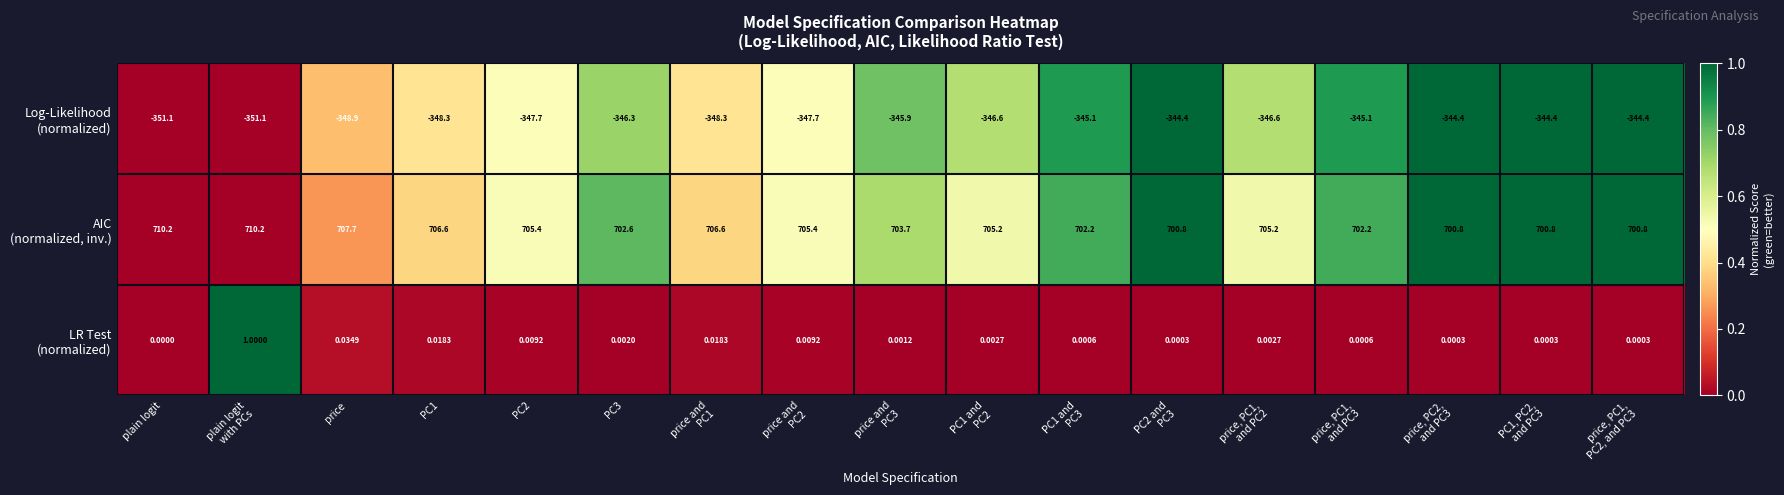

How many categories are shown in the chart?

17